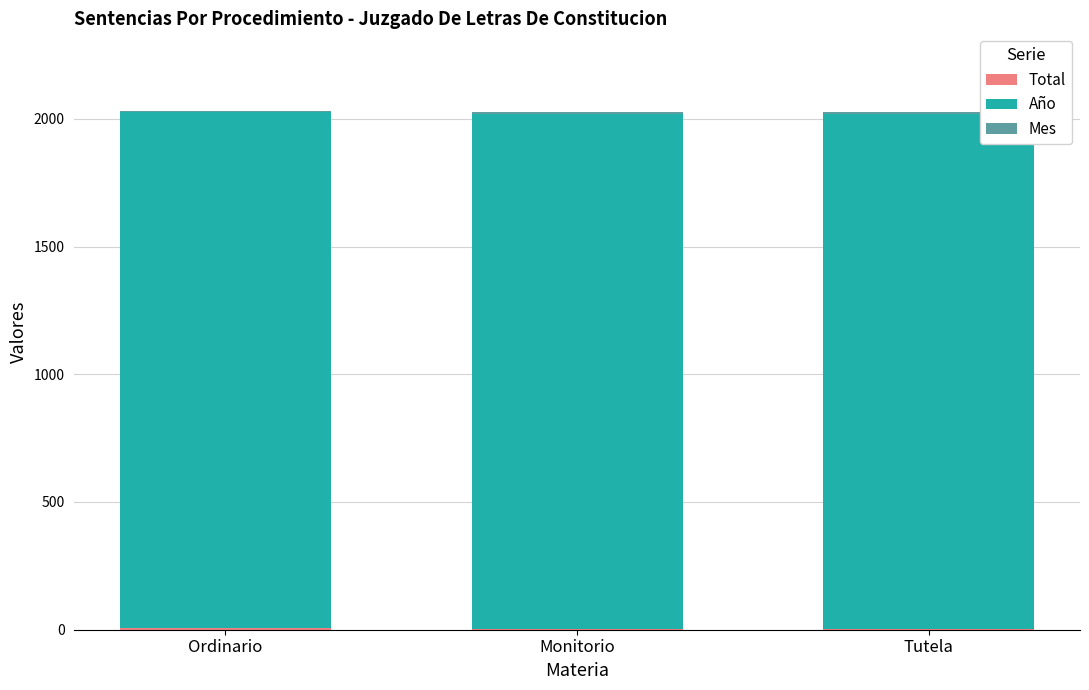

Between Ordinario and Monitorio, which series saw the biggest shift?

Total